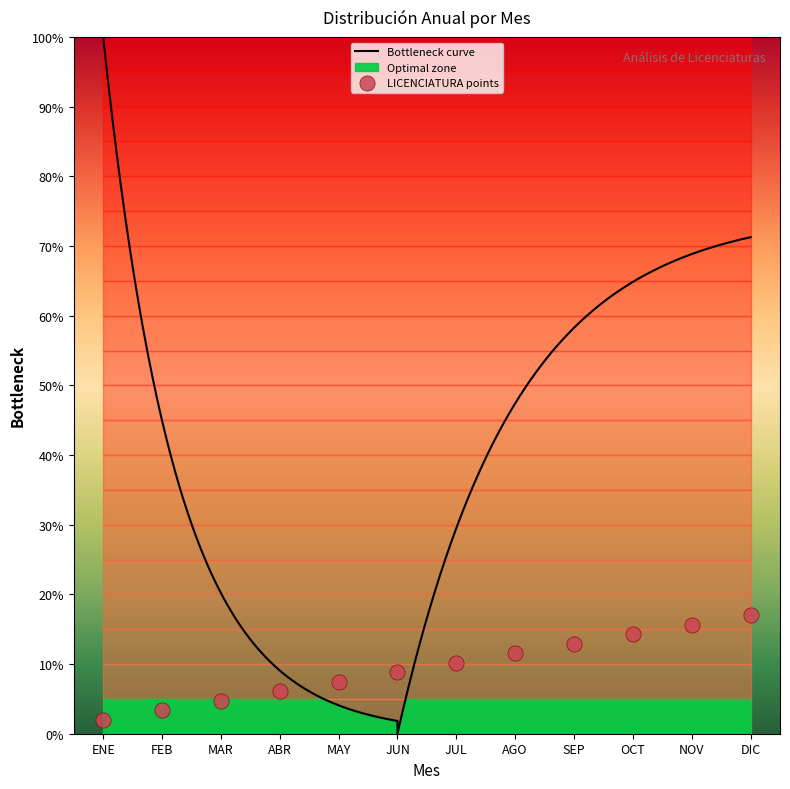

What is the change in value from AGO to SEP?

+1.4